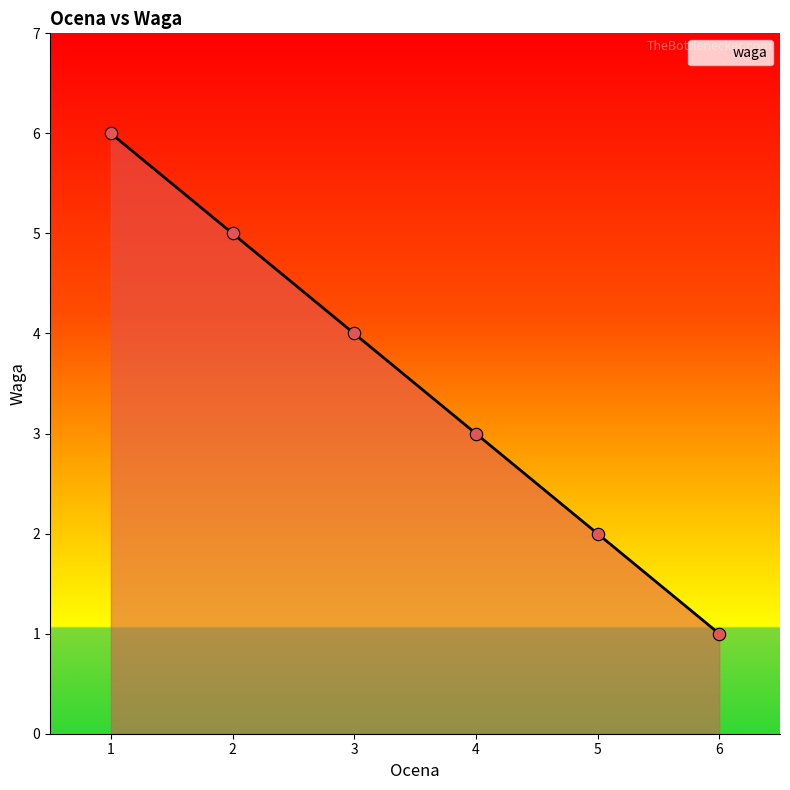

What is the change in value from 5 to 3?

+2